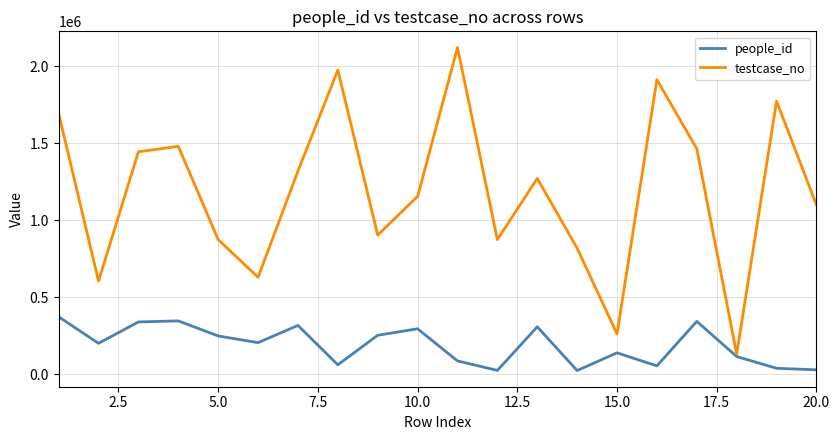

Does the chart display data point markers on the line(s)?

No